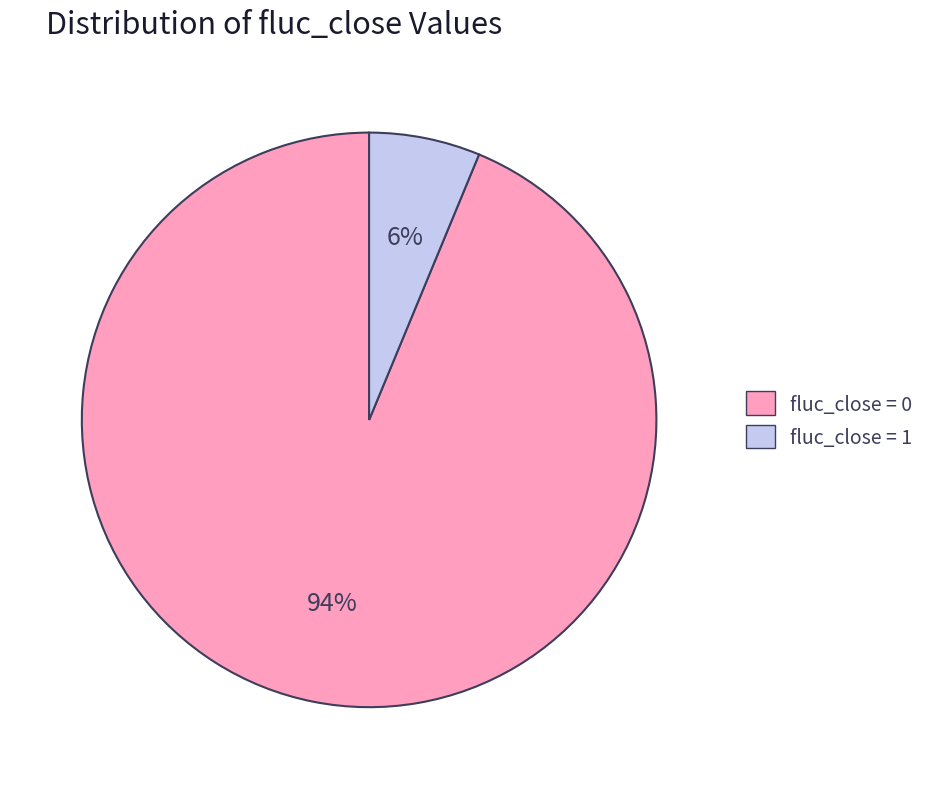

Which slice is the smallest?

fluc_close = 1